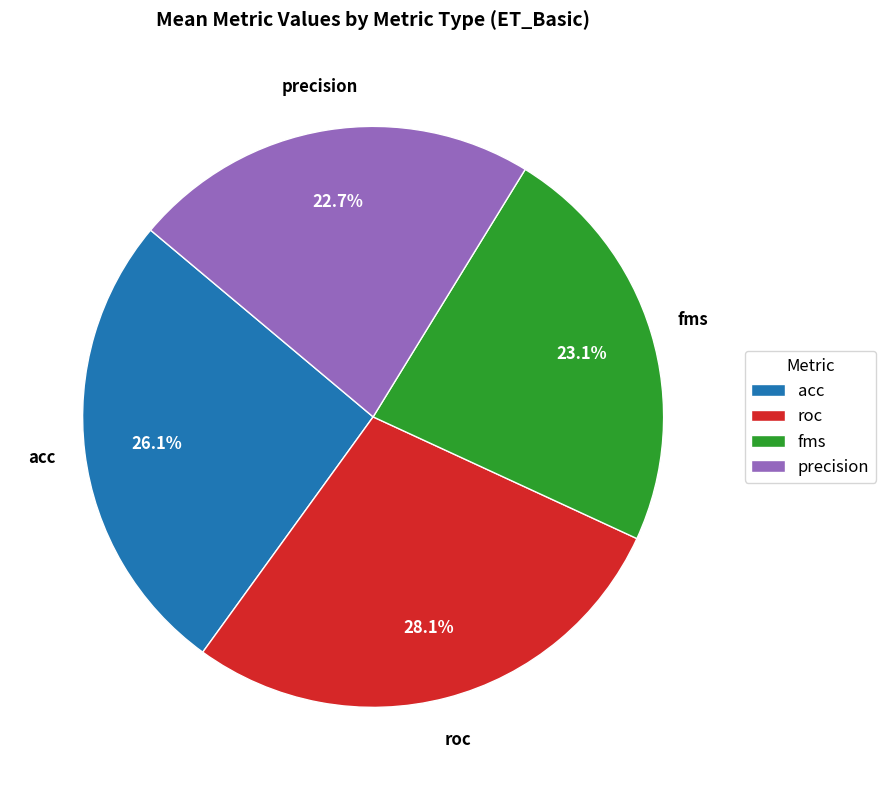

Between roc and precision, which is larger?

roc